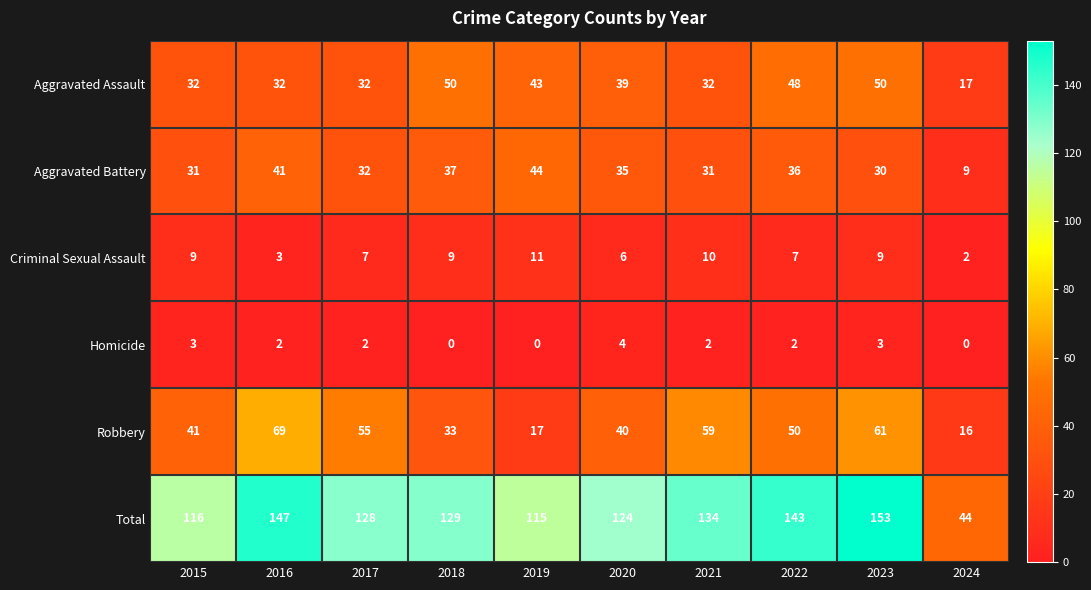

Which series has the widest spread of values?

Total